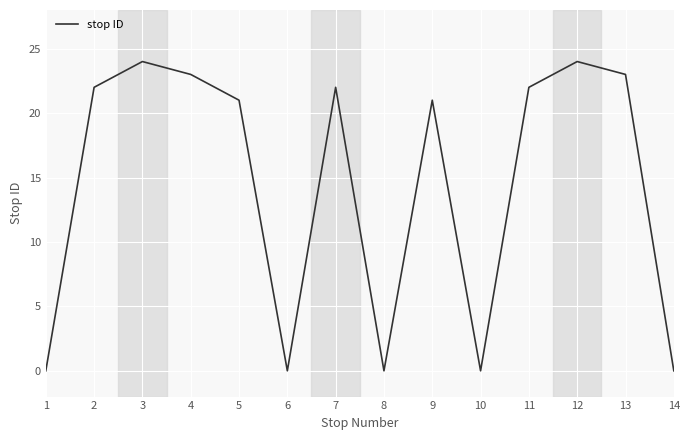

What is the greatest value displayed?

24